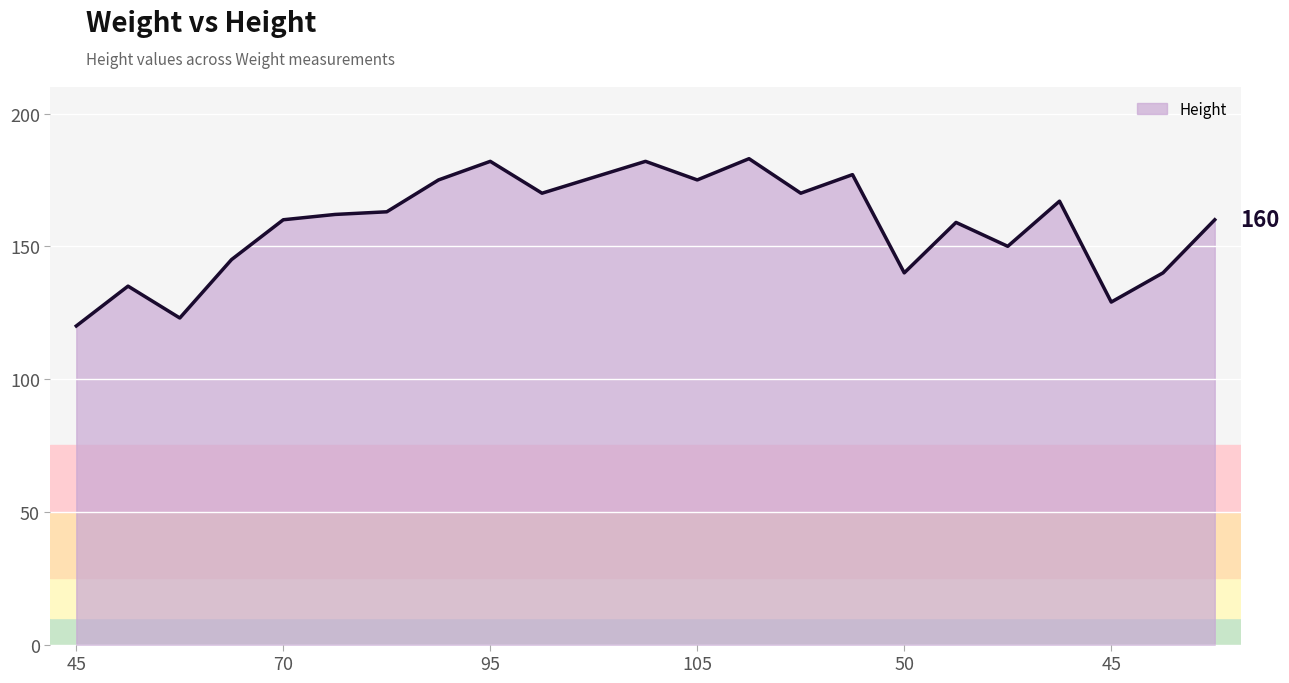

What is the difference between the maximum and minimum values?

63